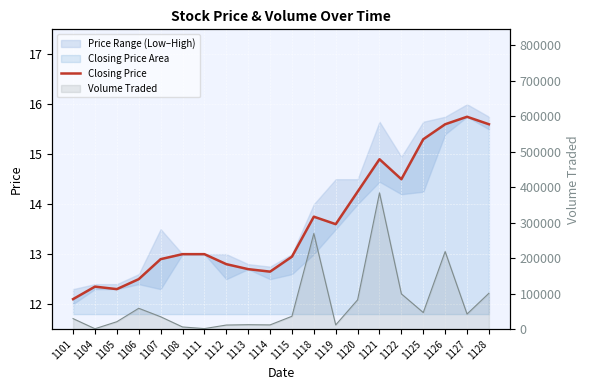

The value at 1111 is 13.0. True or false?

True